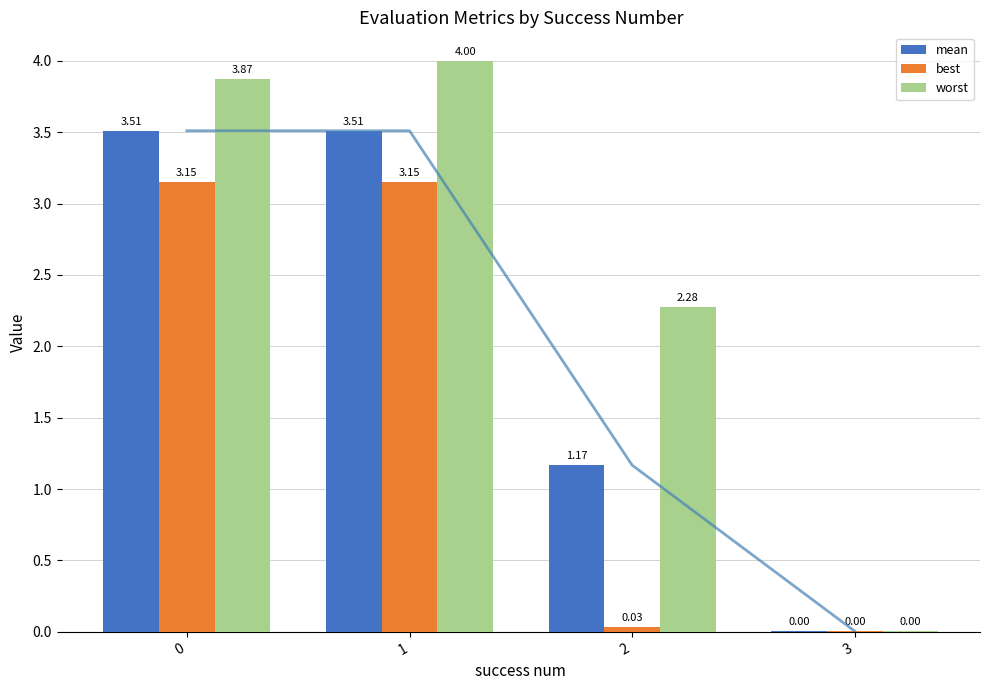

Reading left to right, transcribe all the data shown in this chart.

mean: 0=3.5	1=3.5	2=1.2	3=0.0
best: 0=3.2	1=3.2	2=0.0	3=0.0
worst: 0=3.9	1=4.0	2=2.3	3=0.0